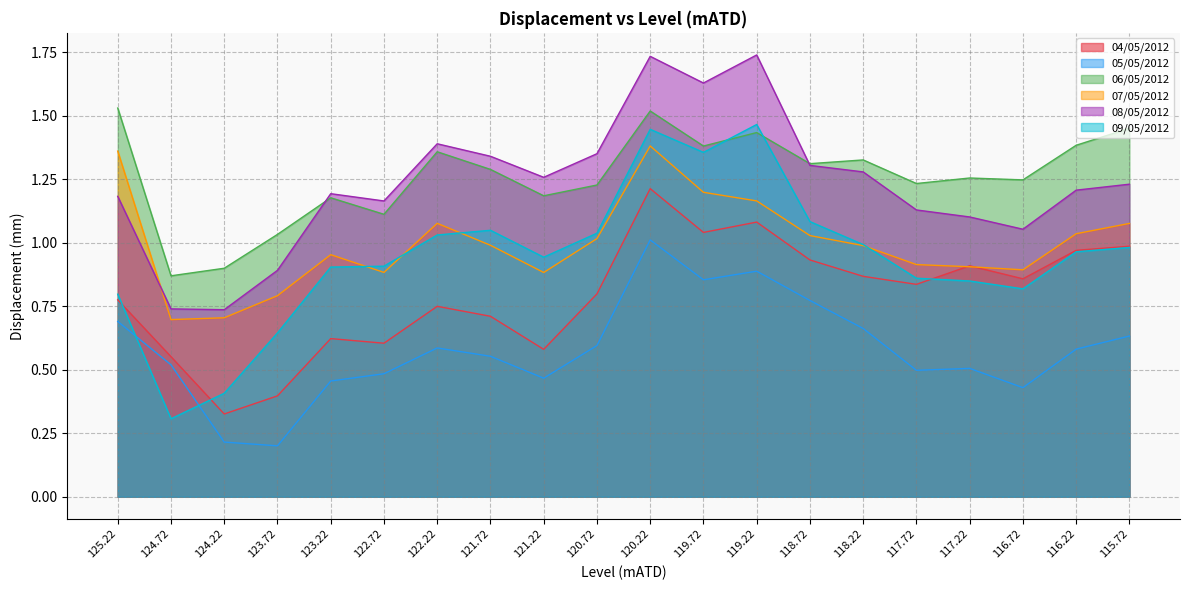

What are all the series names shown in the legend?

04/05/2012, 05/05/2012, 06/05/2012, 07/05/2012, 08/05/2012, 09/05/2012